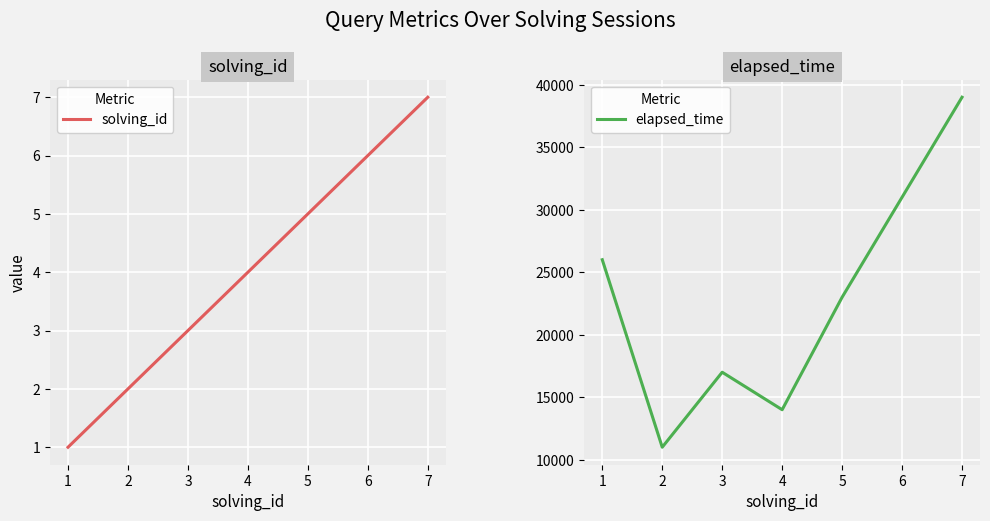

List the series in order of their overall mean, lowest first.

solving_id, elapsed_time